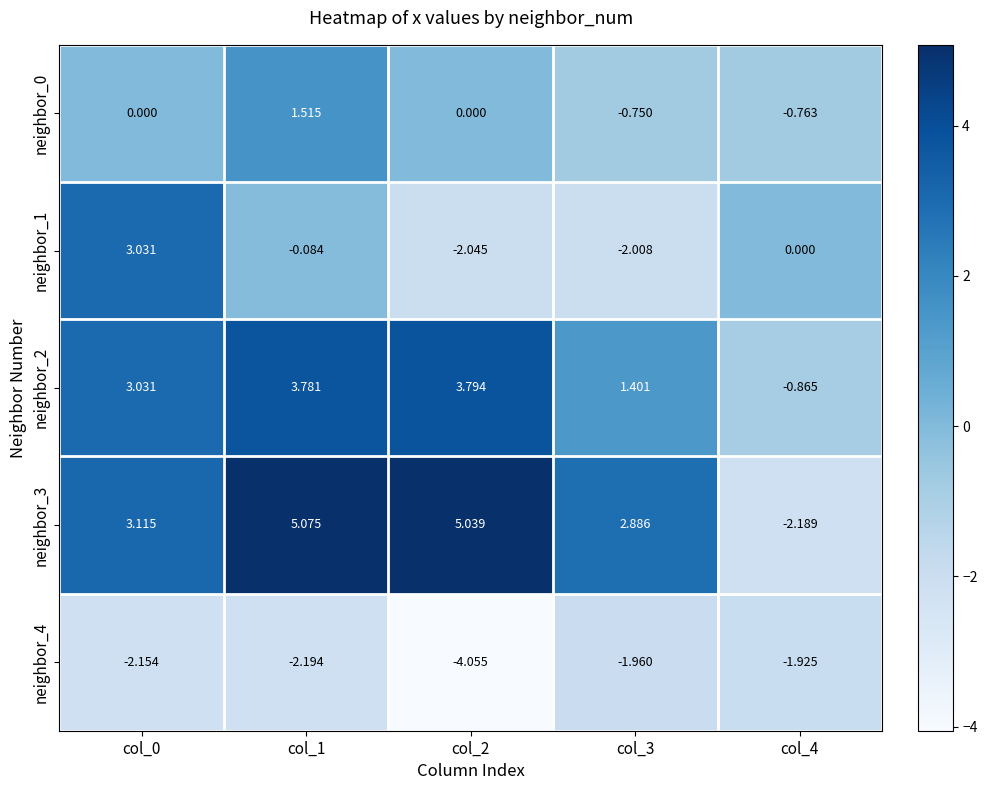

Which series has the widest spread of values?

neighbor_3